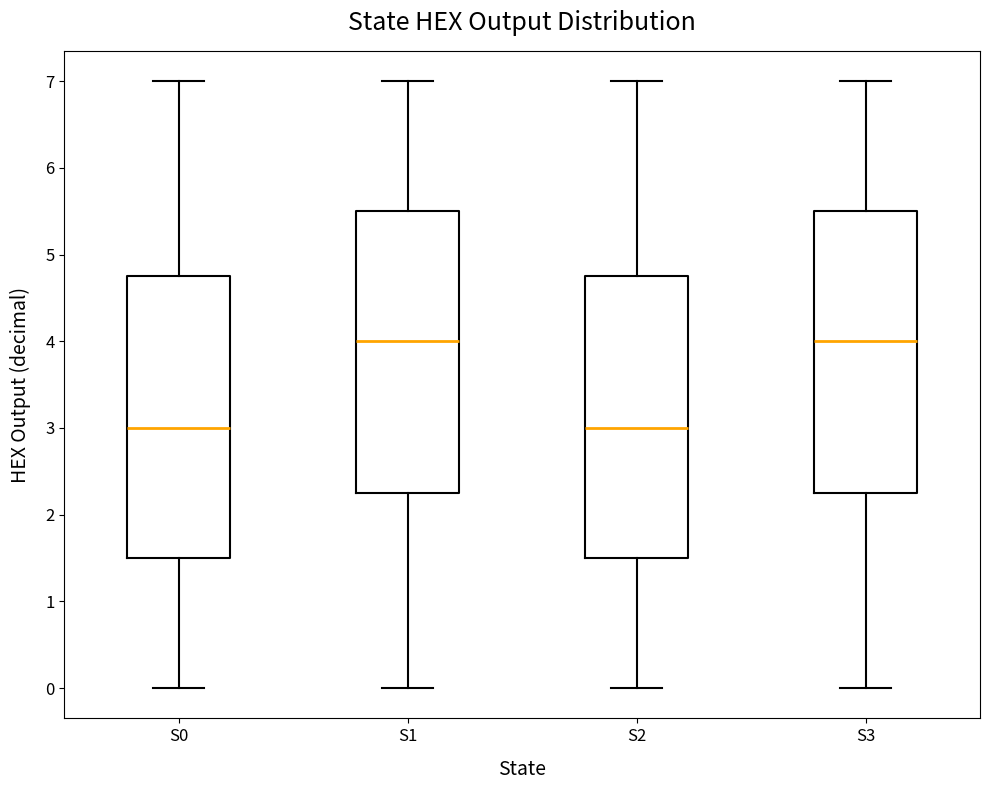

Reading left to right, read every box against the y-axis: the position of its median line, the range the box covers, and the ends of its whiskers. The values are not printed on the chart, so give them approximately, as read against the axis.

S0: median 3.0, box 1.5 to 4.8, whiskers 0.0 to 7.0
S1: median 4.0, box 2.3 to 5.5, whiskers 0.0 to 7.0
S2: median 3.0, box 1.5 to 4.8, whiskers 0.0 to 7.0
S3: median 4.0, box 2.3 to 5.5, whiskers 0.0 to 7.0